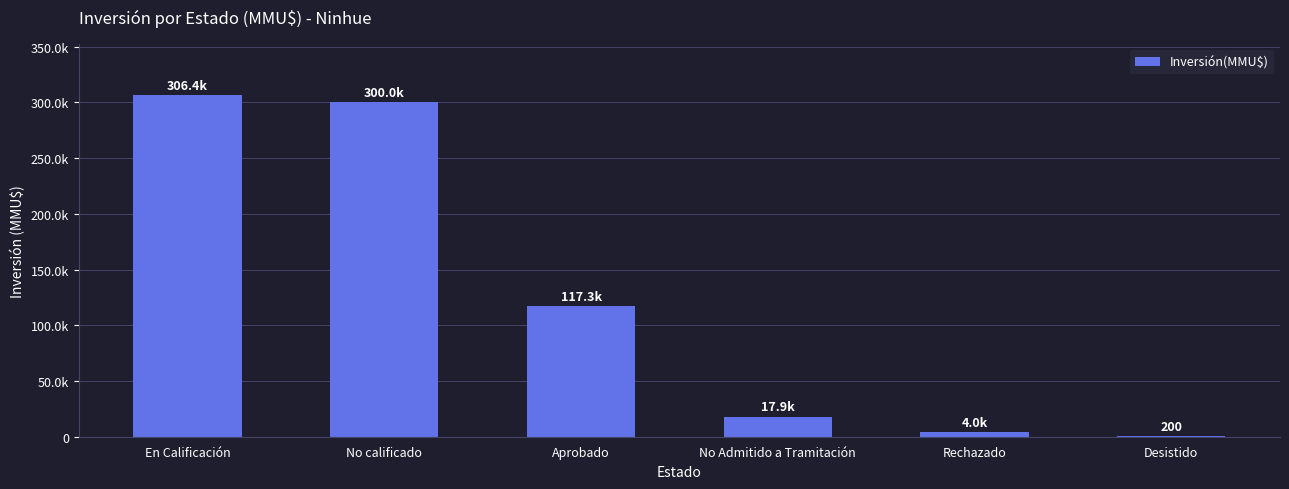

What position from the right is No calificado?

5